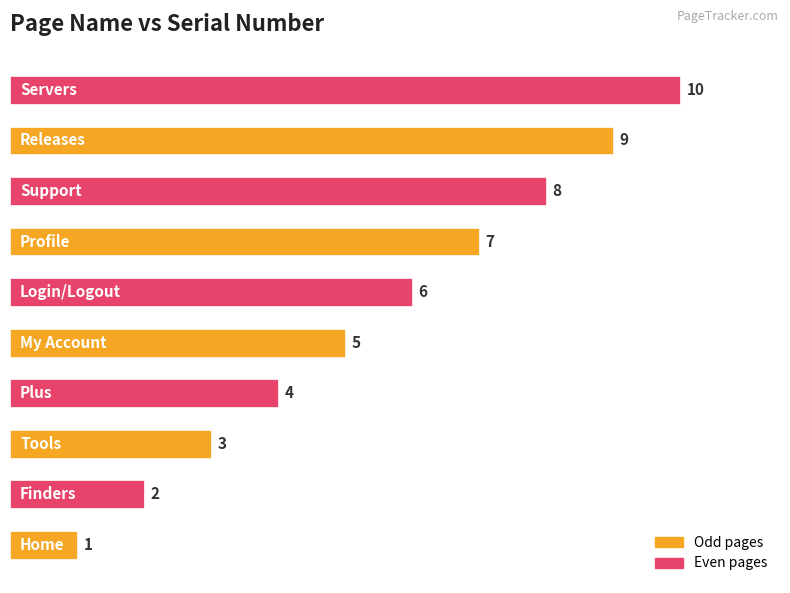

What is the greatest value displayed?

10